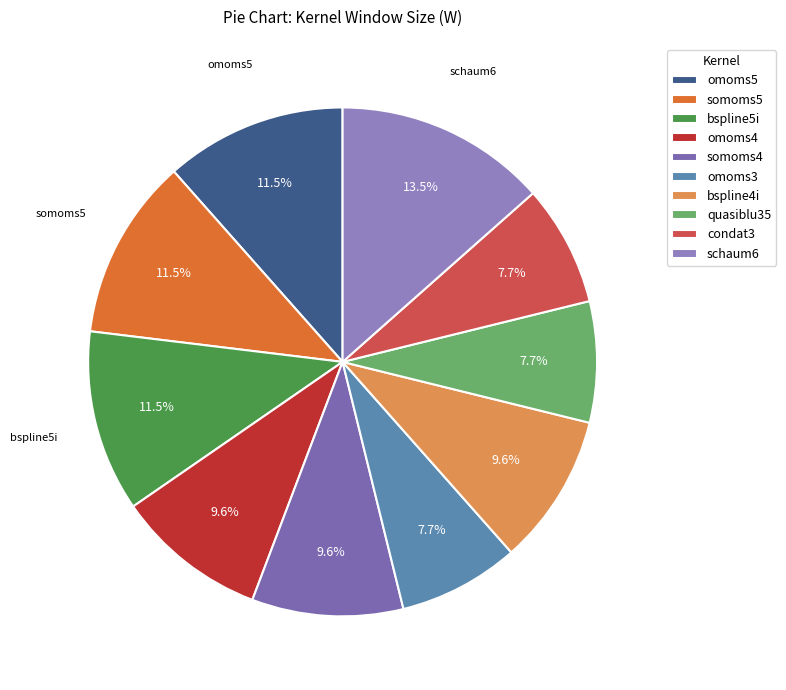

What is the total percentage of somoms4 and quasiblu35?

17.3%